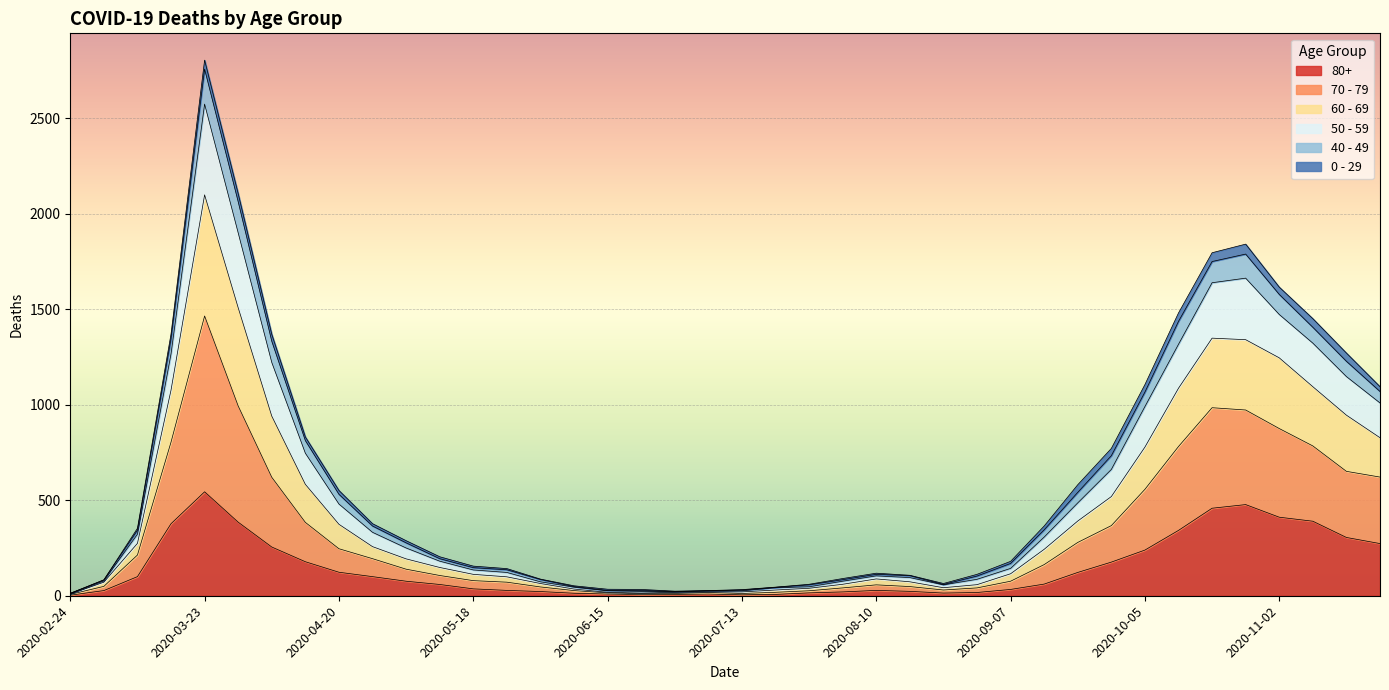

What are all the series names shown in the legend?

80+, 70 - 79, 60 - 69, 50 - 59, 40 - 49, 0 - 29